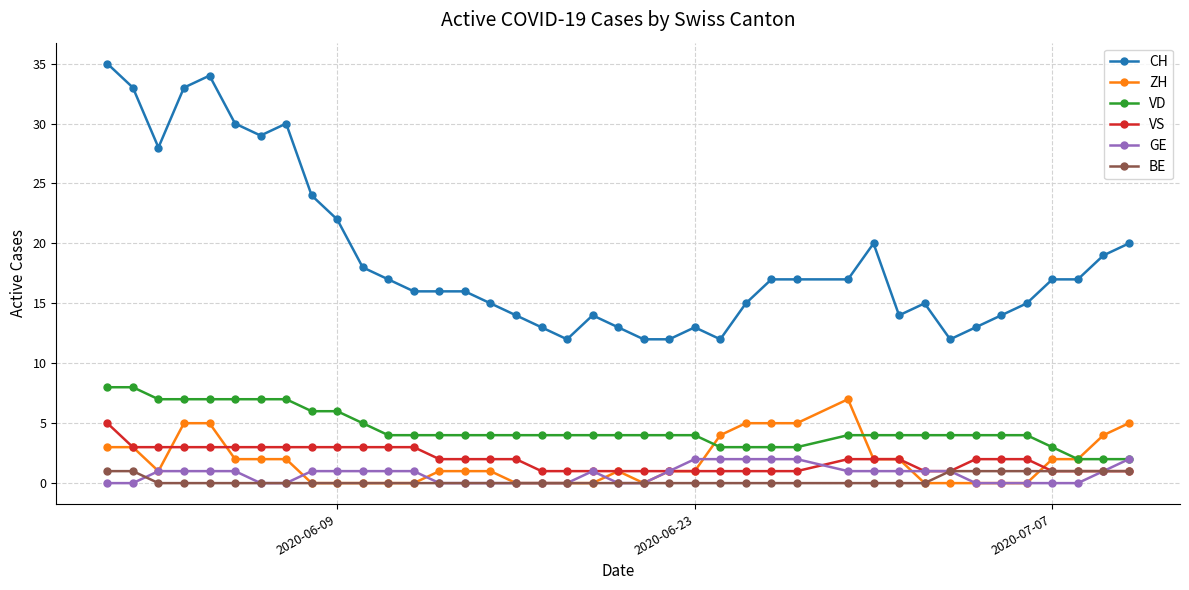

What is the maximum value for VS?

5